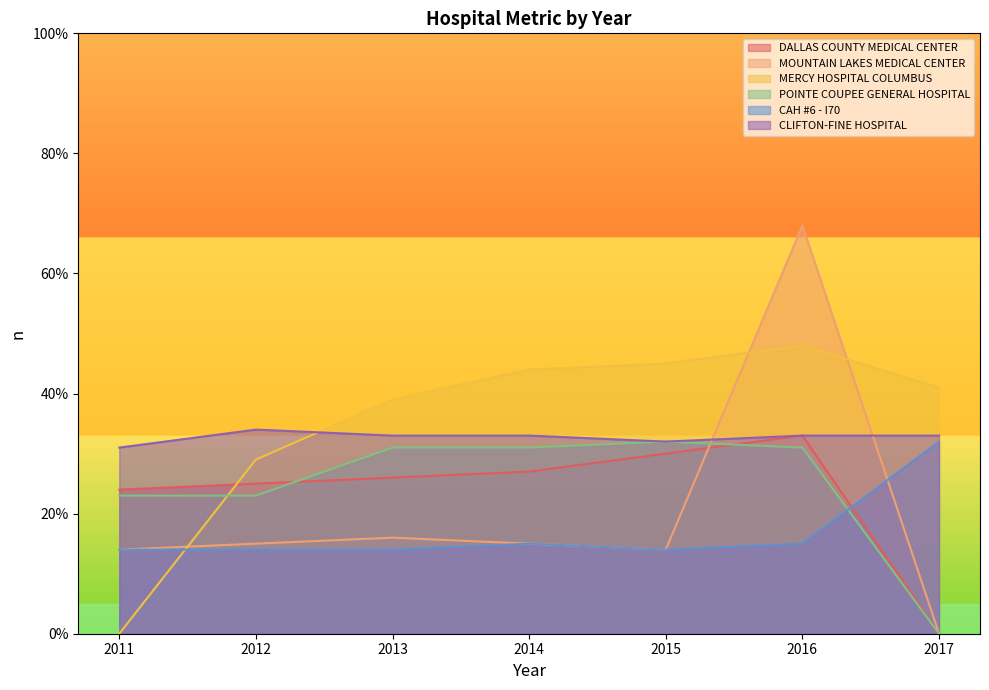

How many interior local valleys does the CLIFTON-FINE HOSPITAL series have?

1